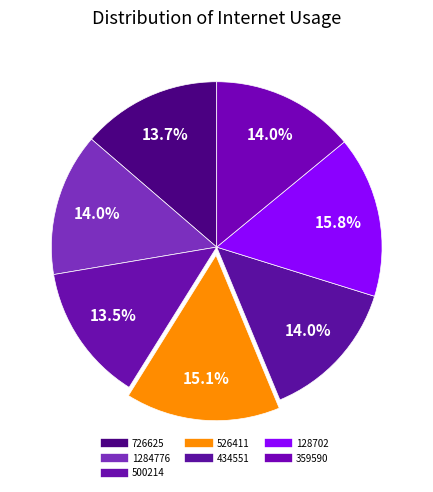

Rank the categories by value from highest to lowest.

128702, 526411, 359590, 1284776, 434551, 726625, 500214